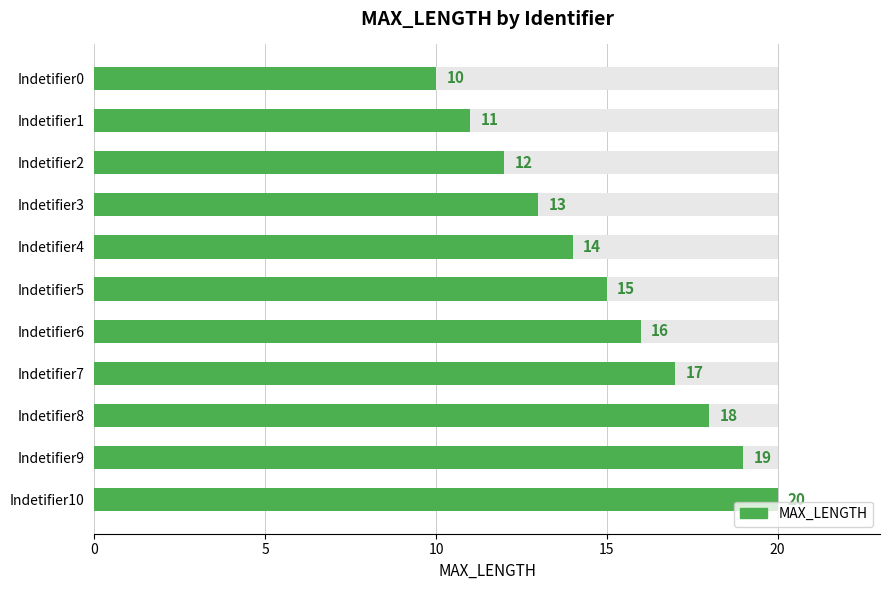

What is the ratio of the value at Indetifier0 to the value at Indetifier9?

0.5